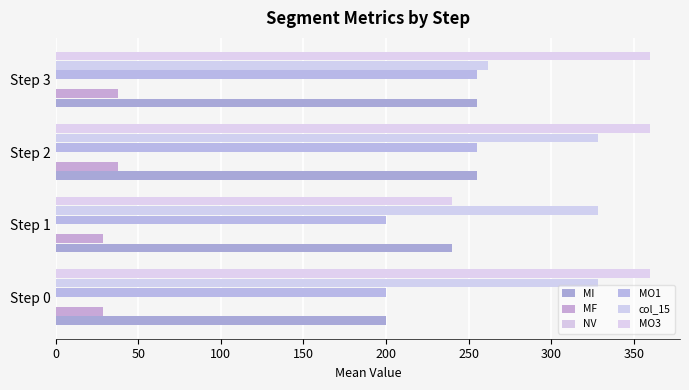

How many values in the MO3 series are below 360?

1